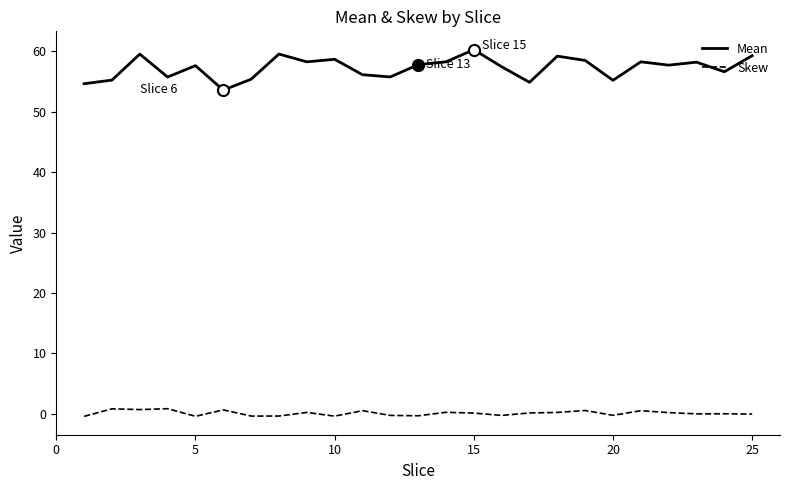

Which series has the largest total across all categories?

Mean